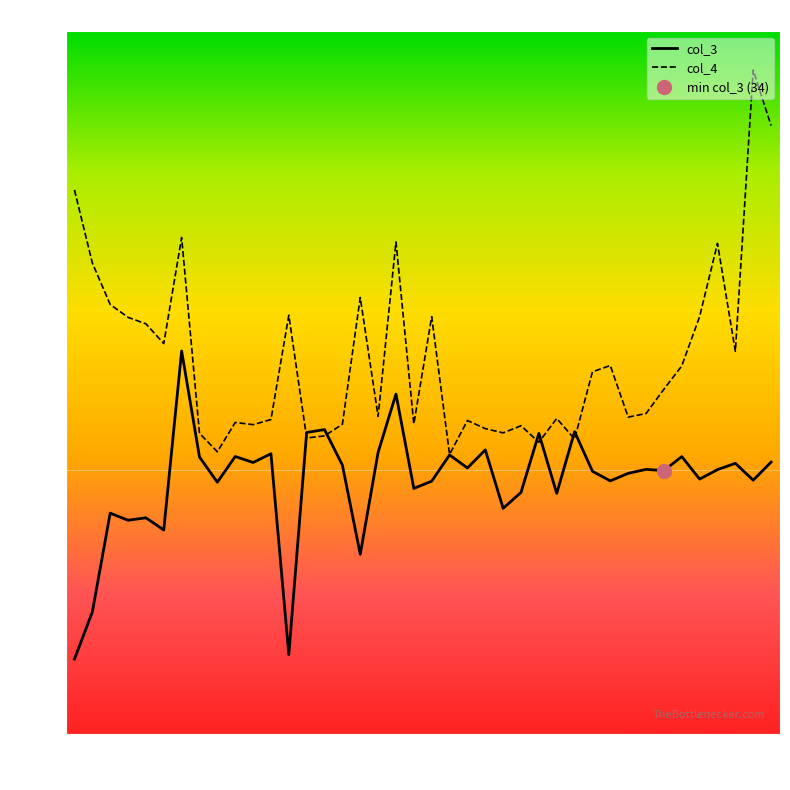

True or false: col_3 and col_4 intersect in this chart.

True